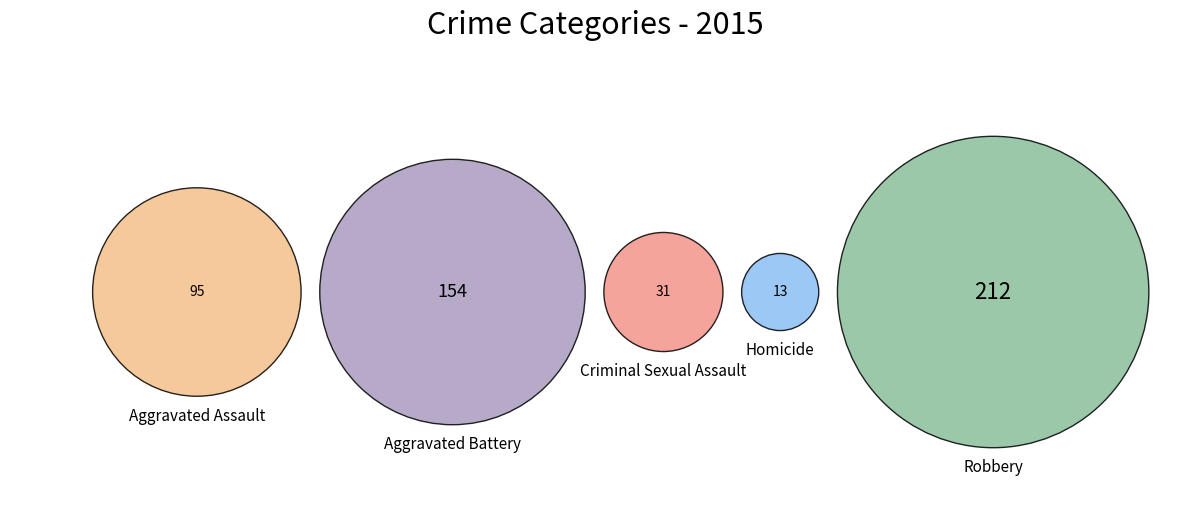

Rank the categories by value from highest to lowest.

Robbery, Aggravated Battery, Aggravated Assault, Criminal Sexual Assault, Homicide